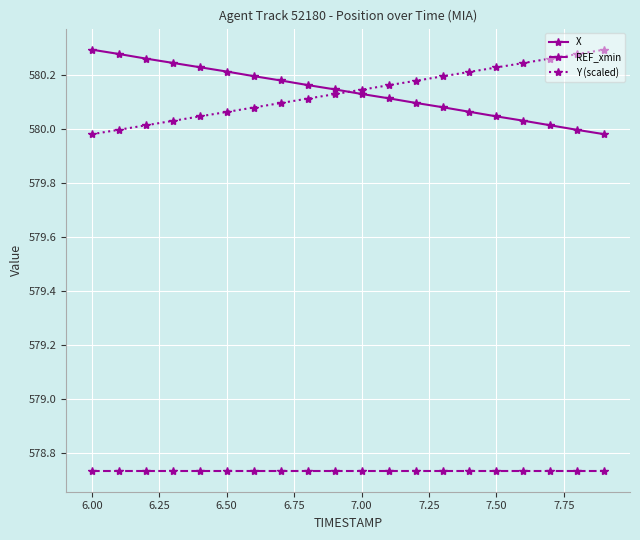

True or false: REF_xmin and X intersect in this chart.

False